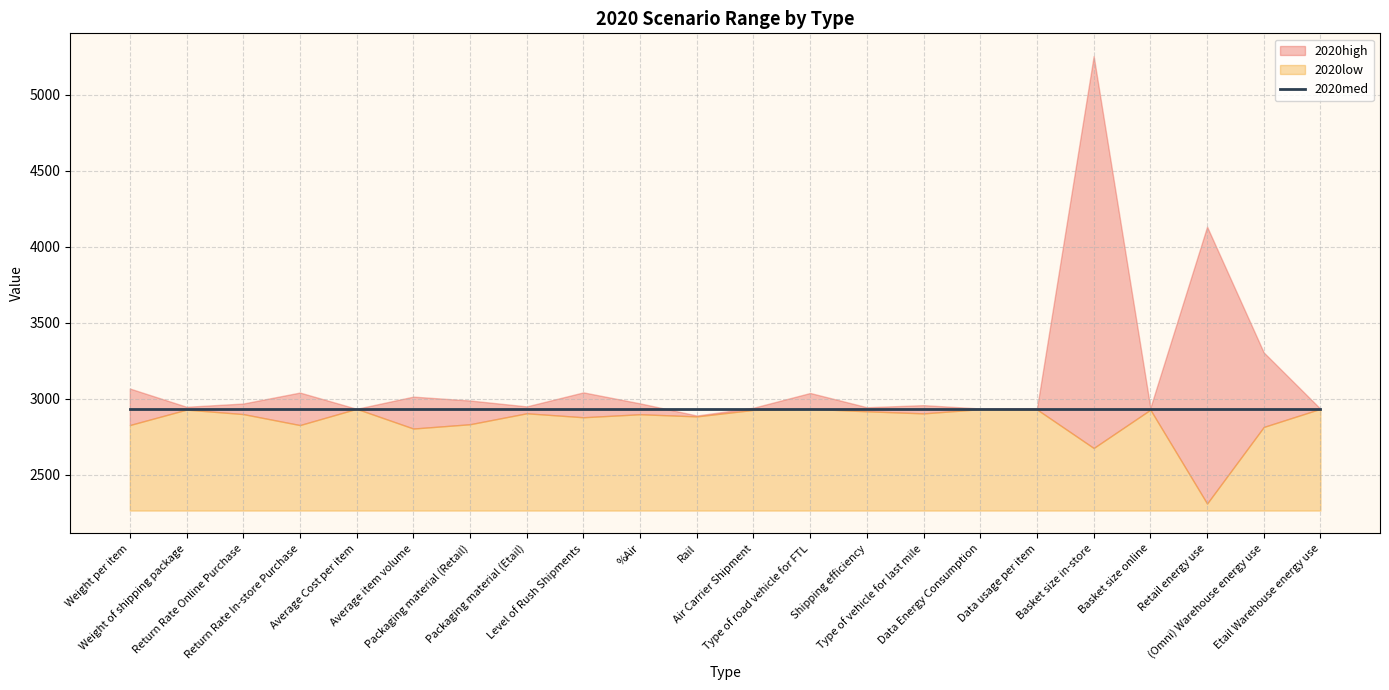

What is the label of the 10th point from the right?

Type of road vehicle for FTL